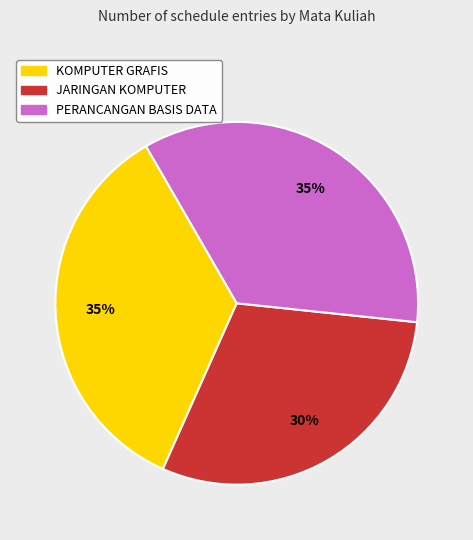

To the nearest percent, what is the difference between the JARINGAN KOMPUTER and KOMPUTER GRAFIS slice percentages?

5%